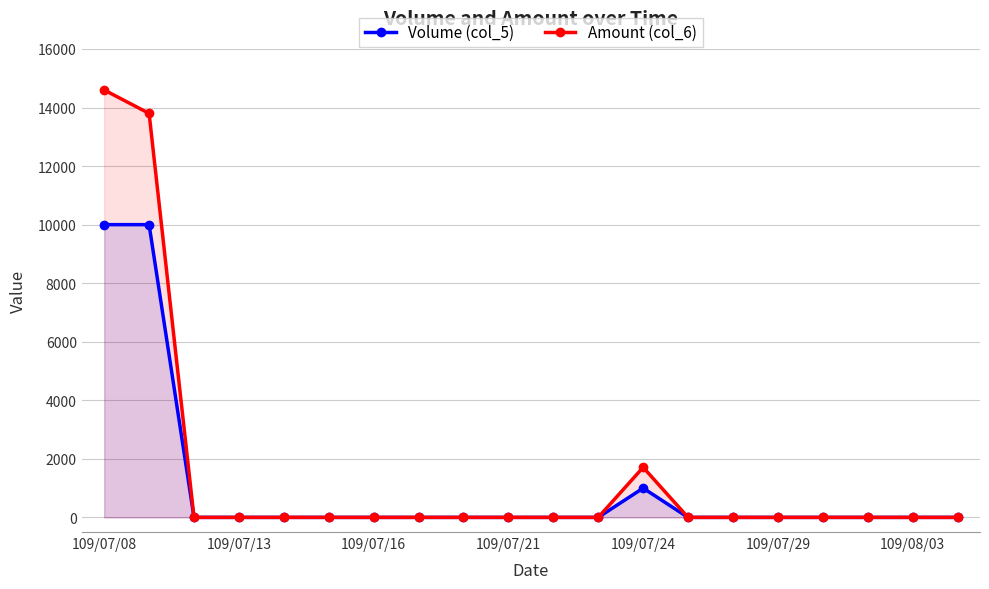

How many series are shown in this chart?

2